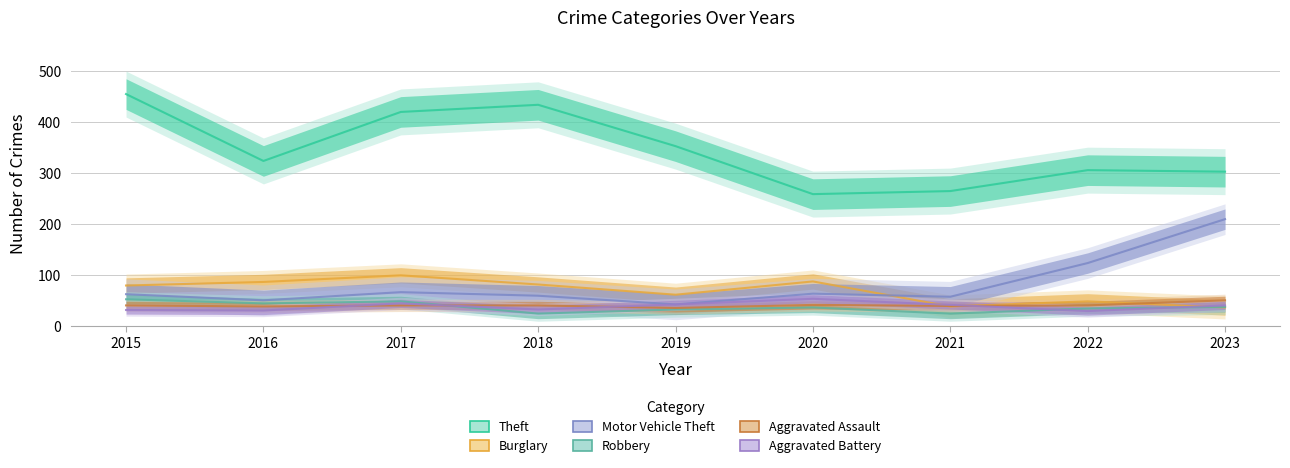

At which label does Robbery reach its minimum?

2018